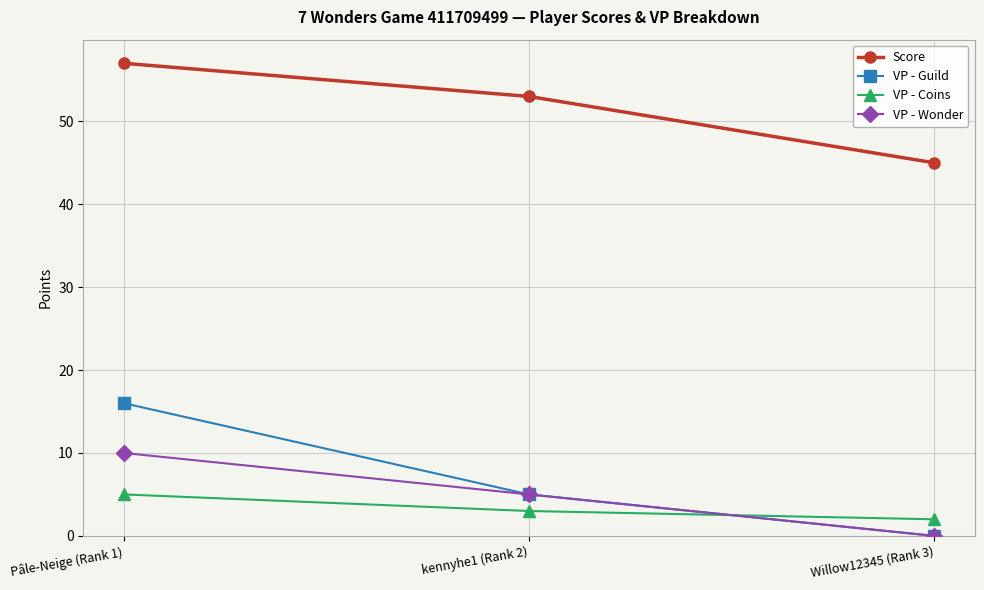

Which series has the widest spread of values?

VP - Guild